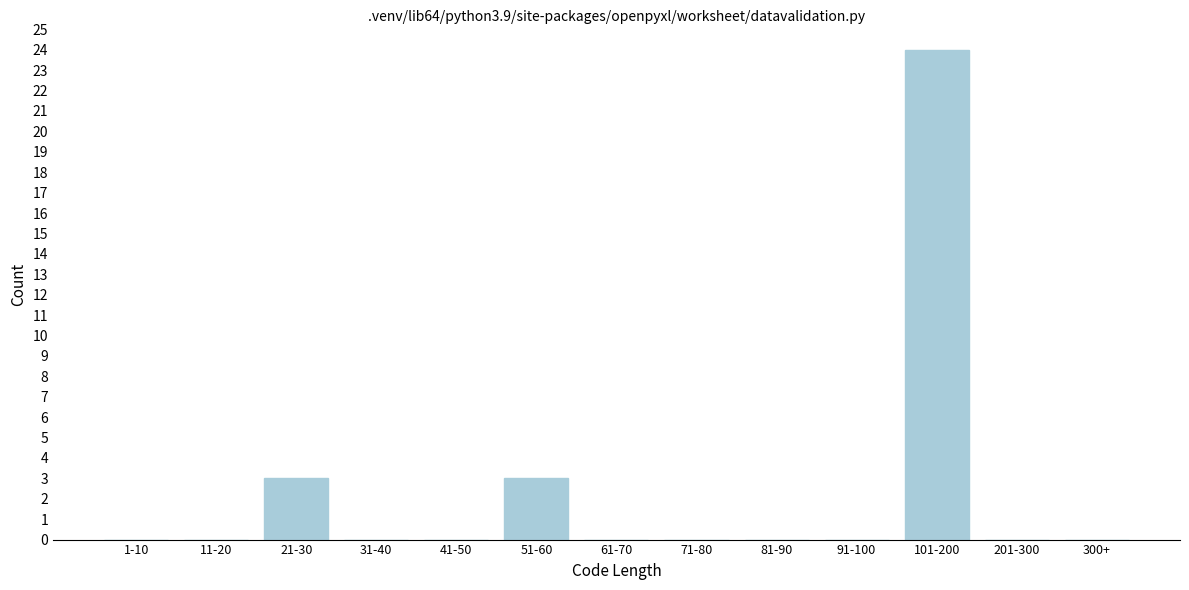

Reading right to left, what are all the values shown in this chart?

300+=0	201-300=0	101-200=24	91-100=0	81-90=0	71-80=0	61-70=0	51-60=3	41-50=0	31-40=0	21-30=3	11-20=0	1-10=0